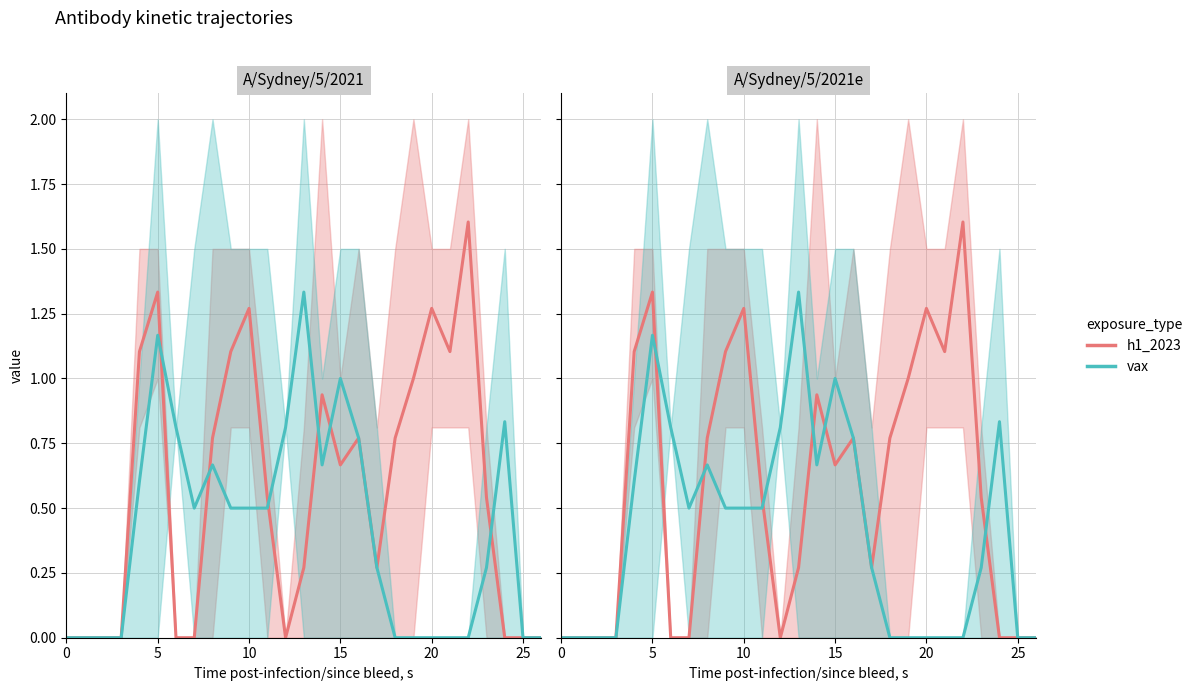

Between 19 and 13, which is larger?

19